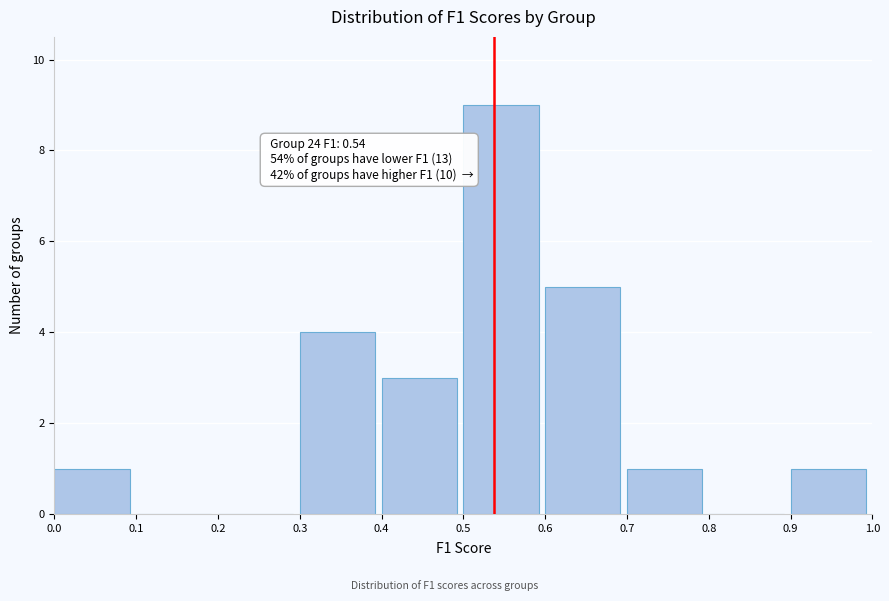

Over which range of the x-axis is the bar tallest?

0.5 to 0.6